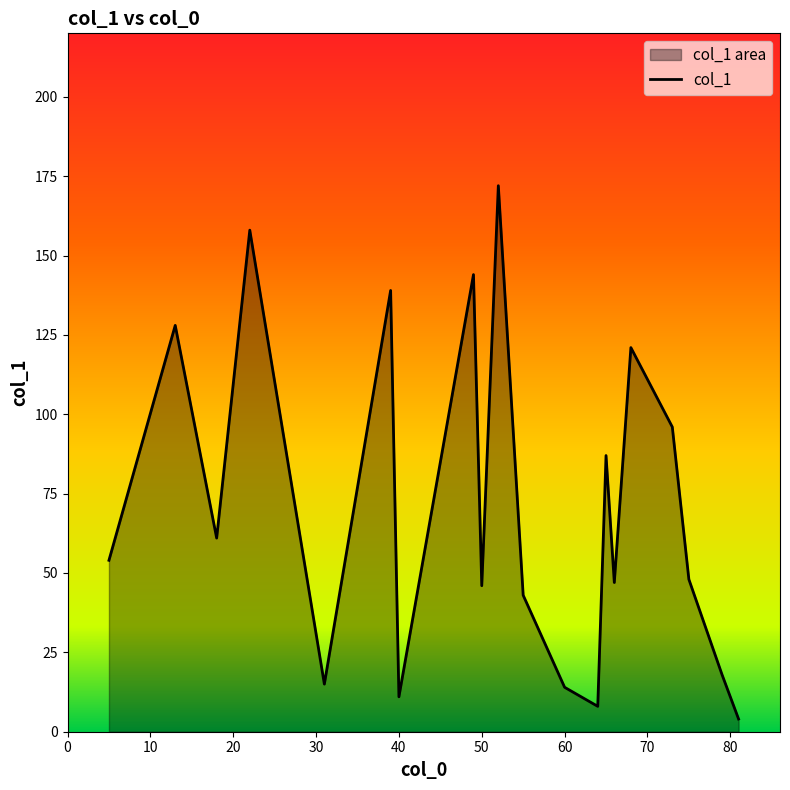

What is the greatest value displayed?

172